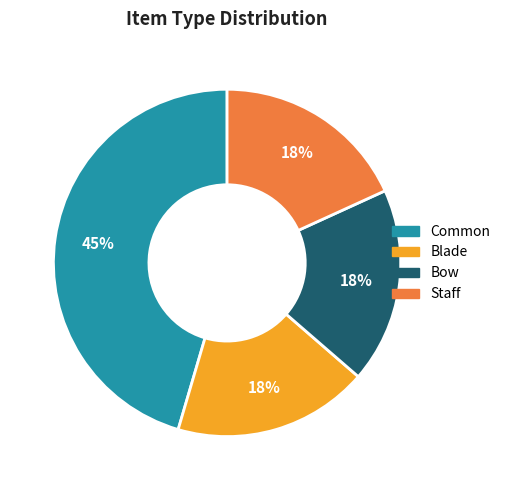

To the nearest percent, what is the average slice percentage?

25%